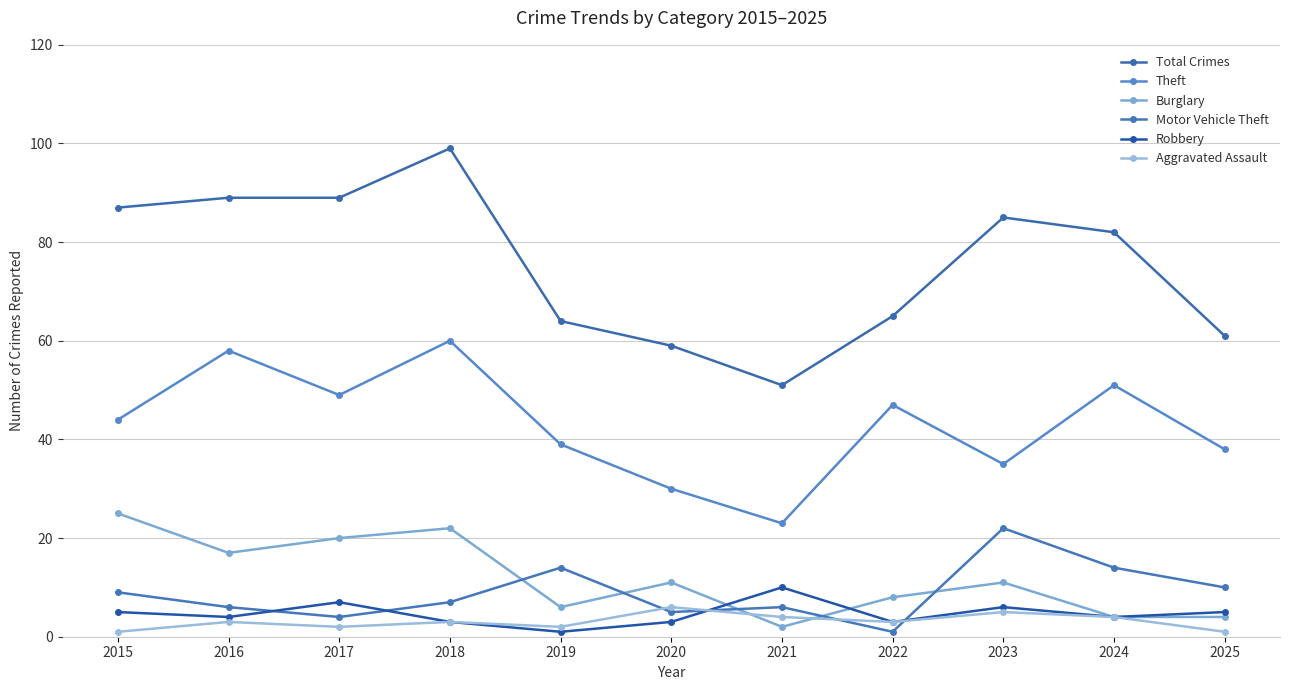

True or false: Robbery has more than 0 points higher than both neighbors.

True